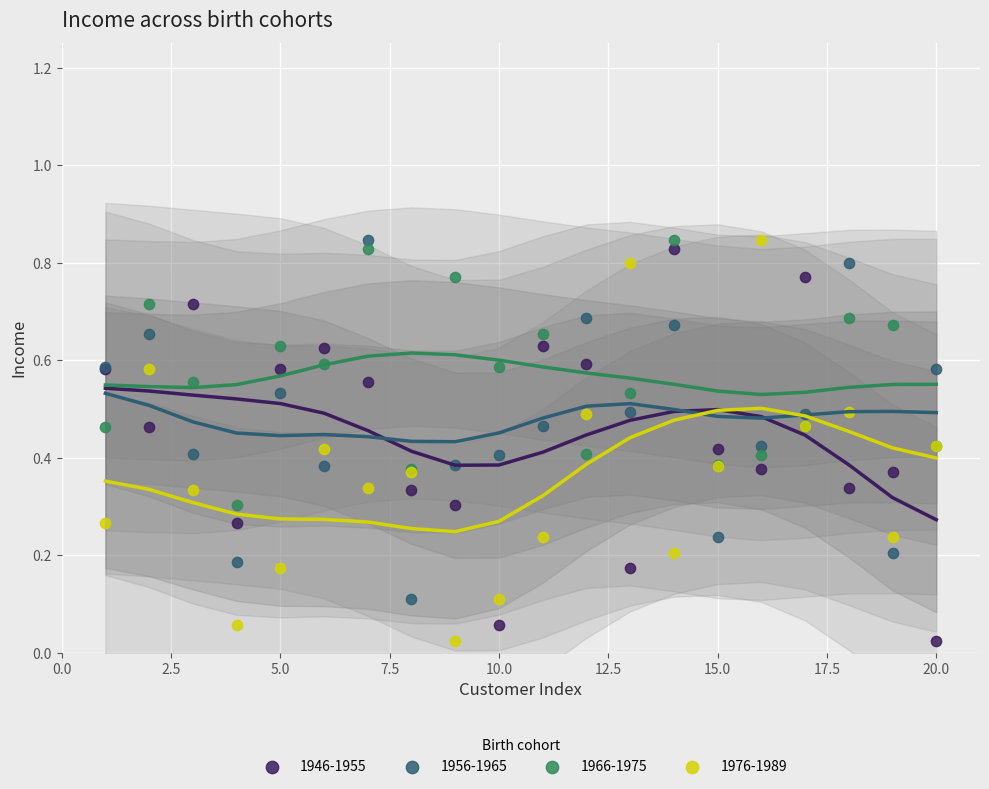

What is the X range (max minus min) for the scatter plot?

19.0